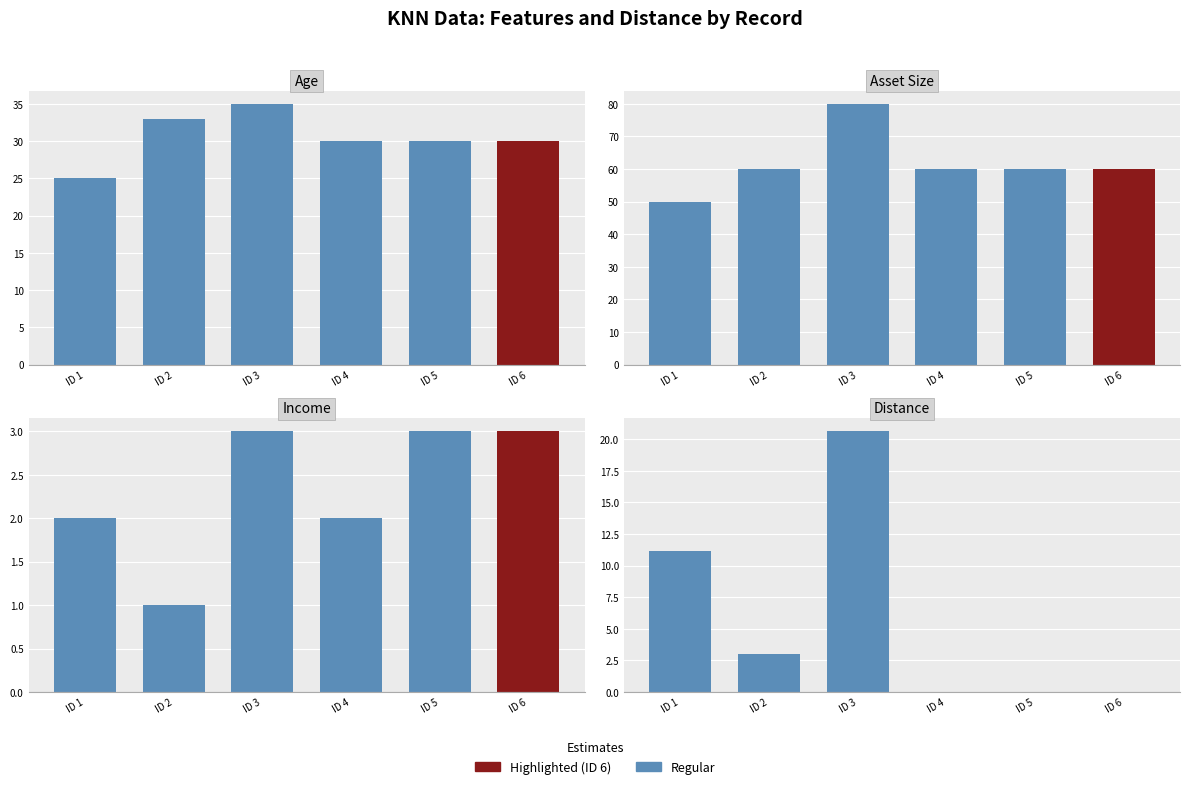

True or false: Income has a value of 1.0 at ID 2.

True